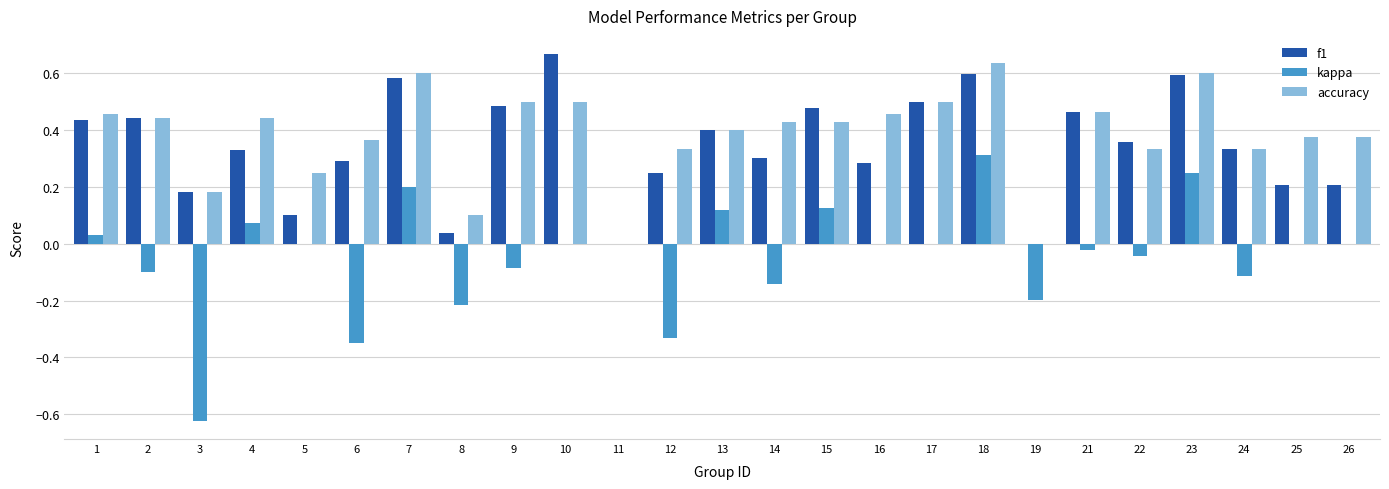

What are all the series names shown in the legend?

f1, kappa, accuracy